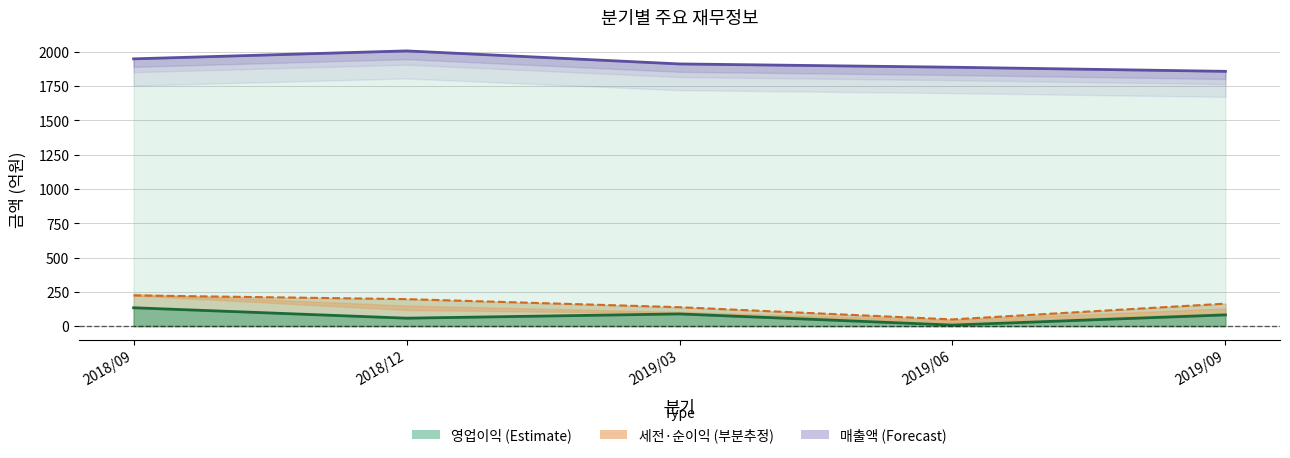

At which category does the chart reach its peak across all series?

2018/12